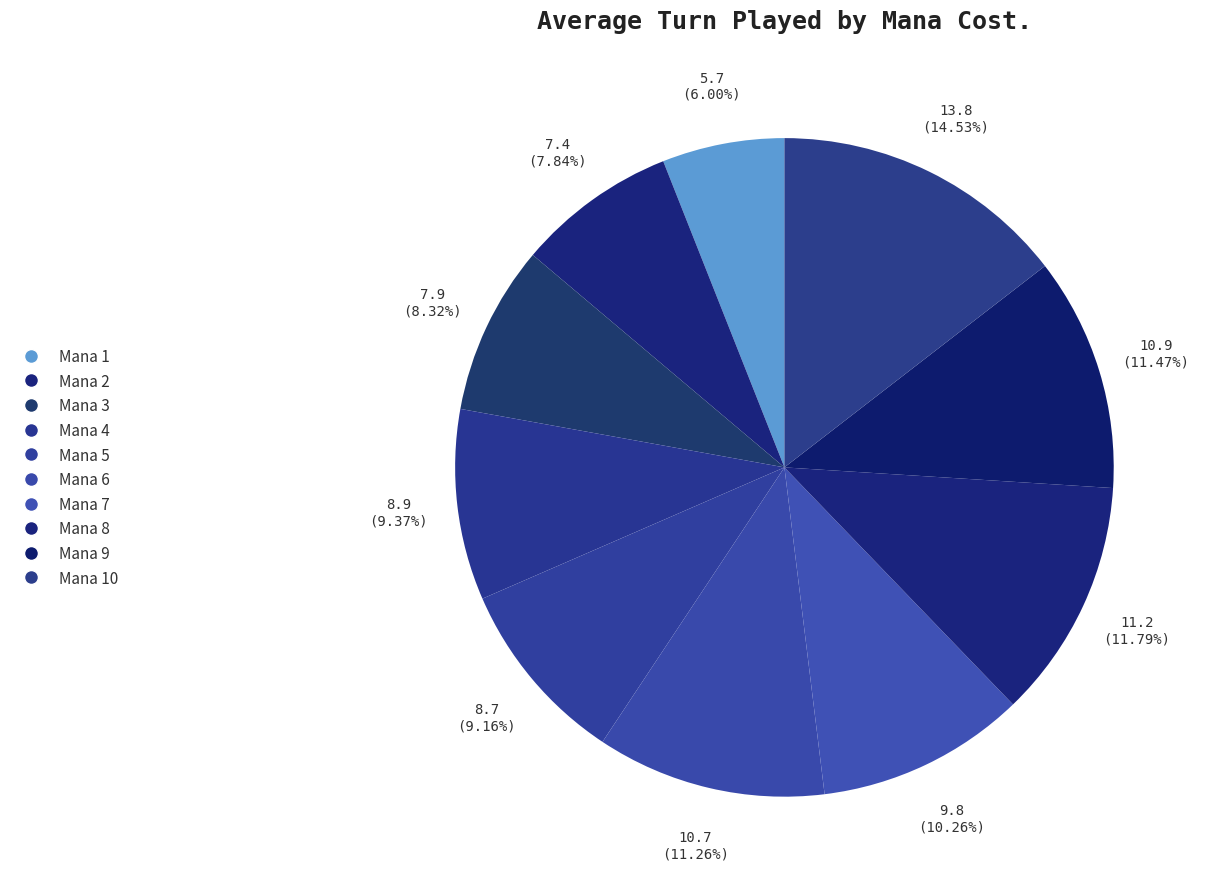

Is there any slice that represents more than half of the pie?

No